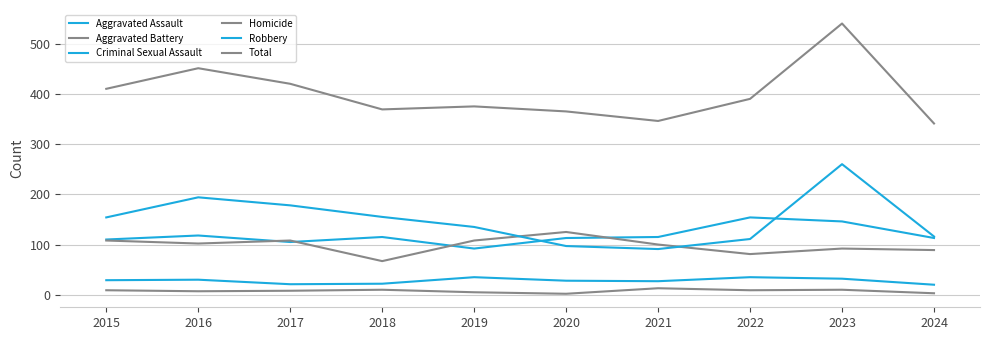

How many interior local valleys does the Robbery series have?

1